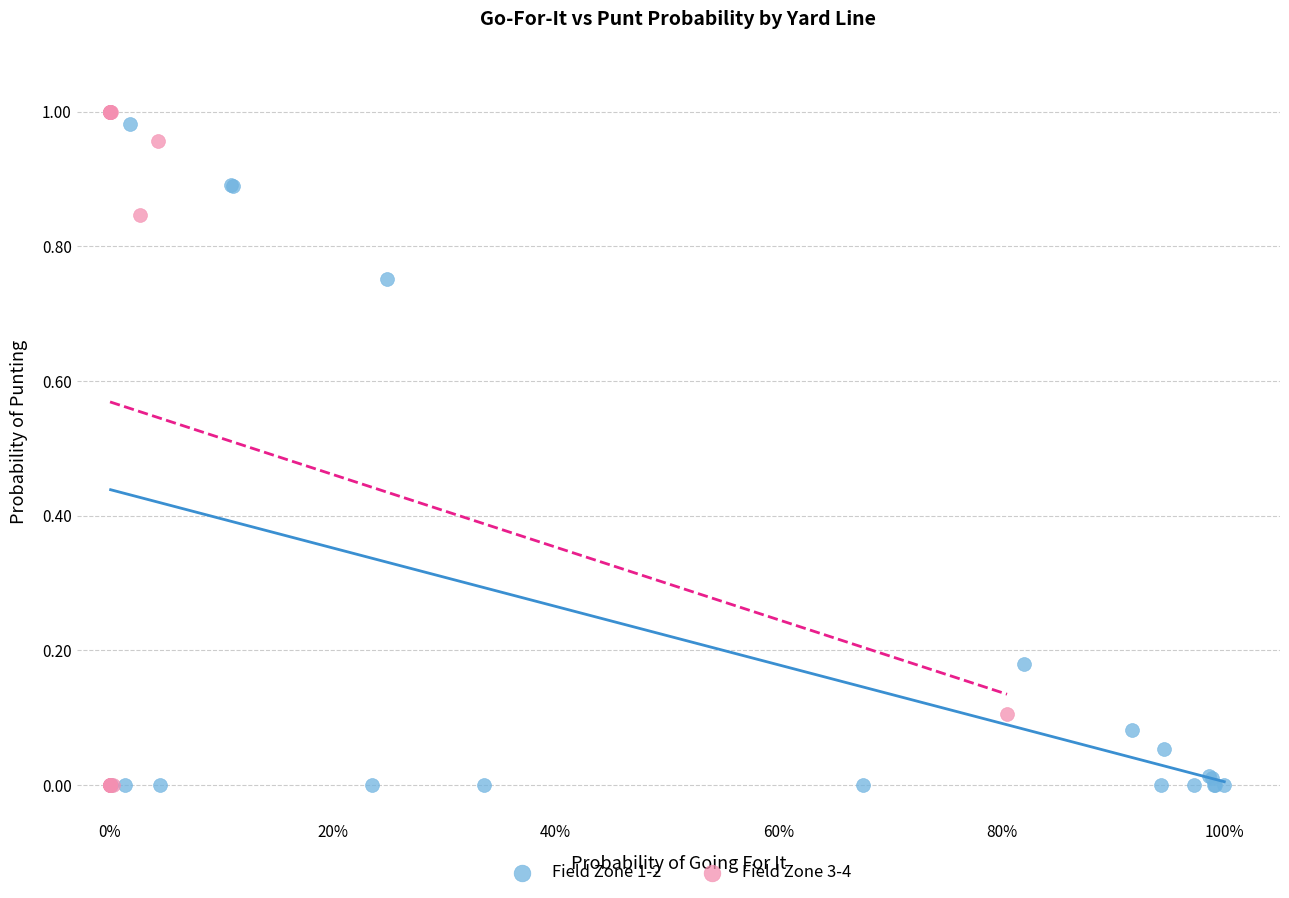

Which series has the widest spread of Y values?

Field Zone 3-4